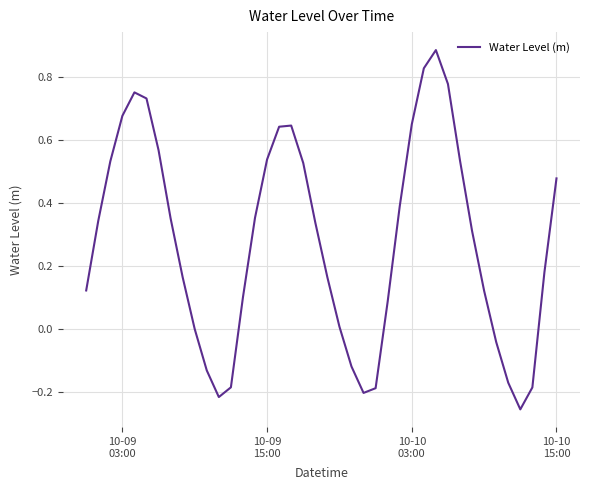

What is the difference between the maximum and minimum values?

1.1